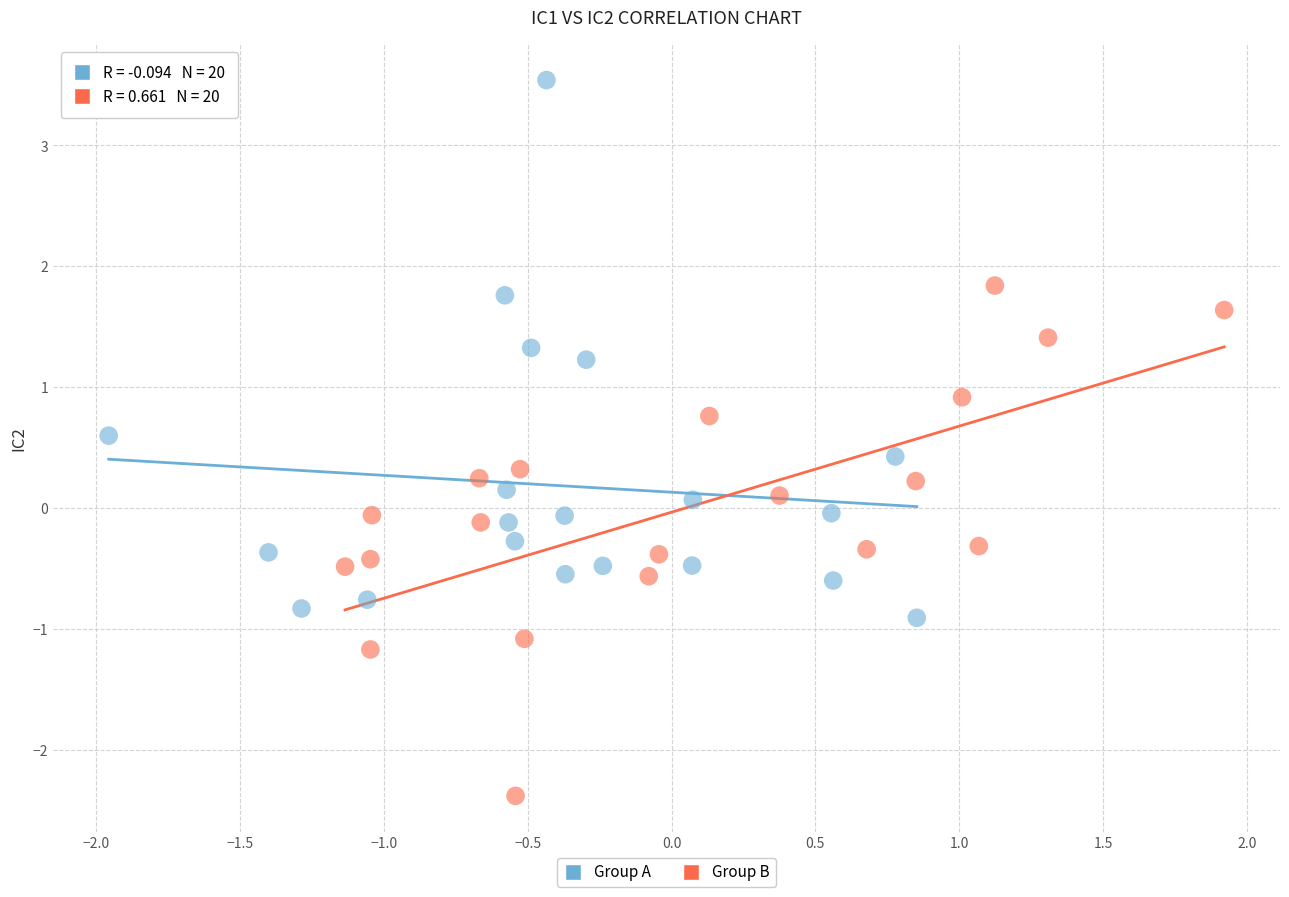

Which series has the largest Y range (max minus min)?

Group A